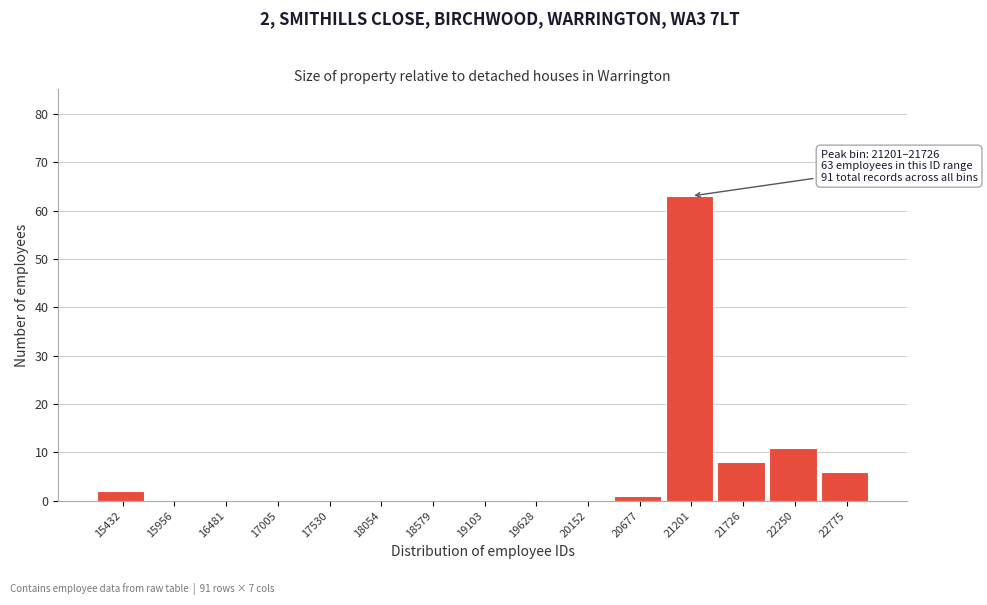

Reading left to right, what are all the values shown in this chart?

15432=2	15956=0	16481=0	17005=0	17530=0	18054=0	18579=0	19103=0	19628=0	20152=0	20677=1	21201=63	21726=8	22250=11	22775=6